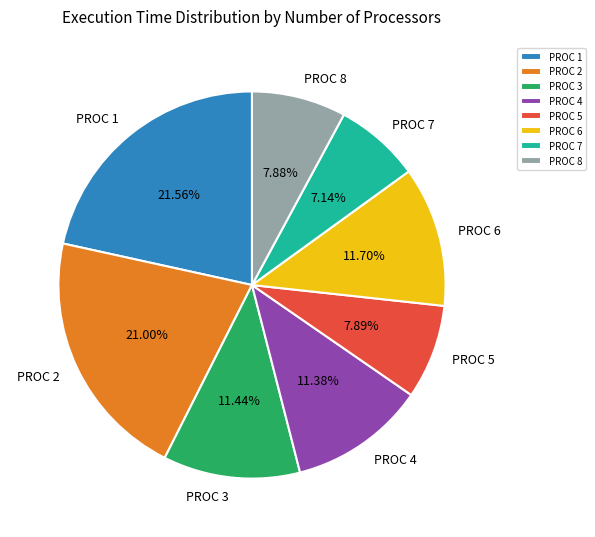

Which has a higher value, PROC 6 or PROC 8?

PROC 6